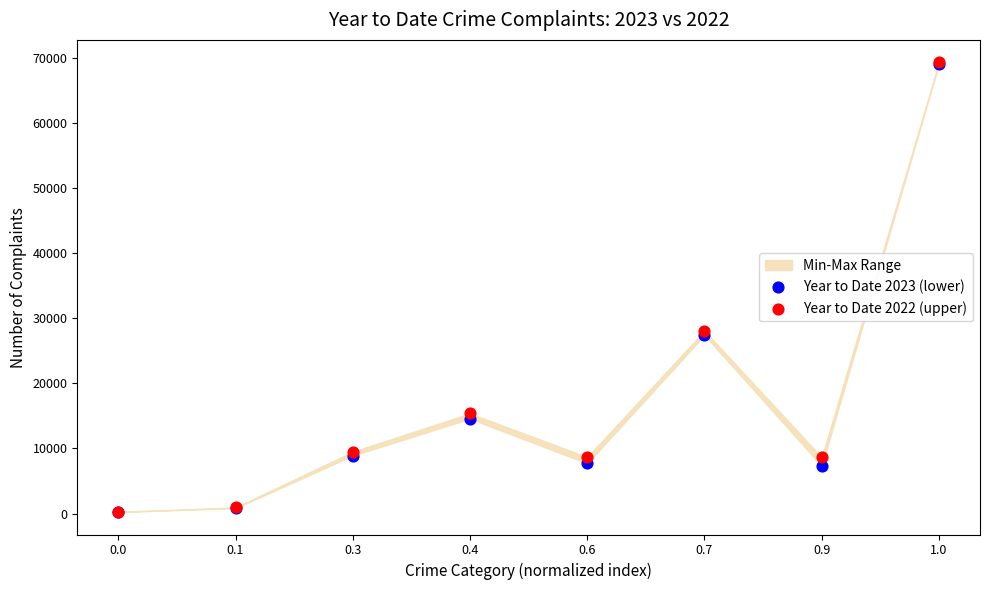

Which series contains the lowest Y value?

Year to Date 2023 (lower)